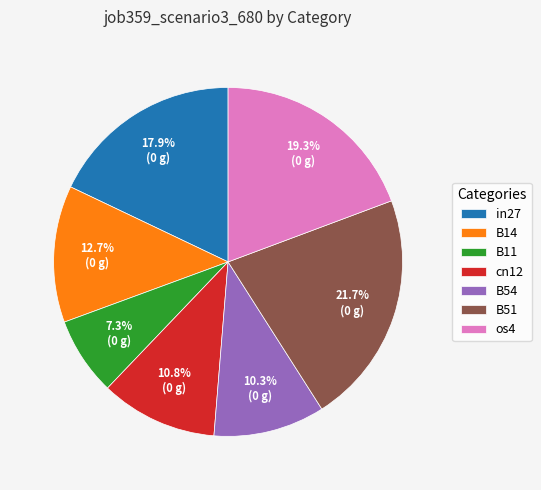

What is the largest slice in the pie chart?

B51